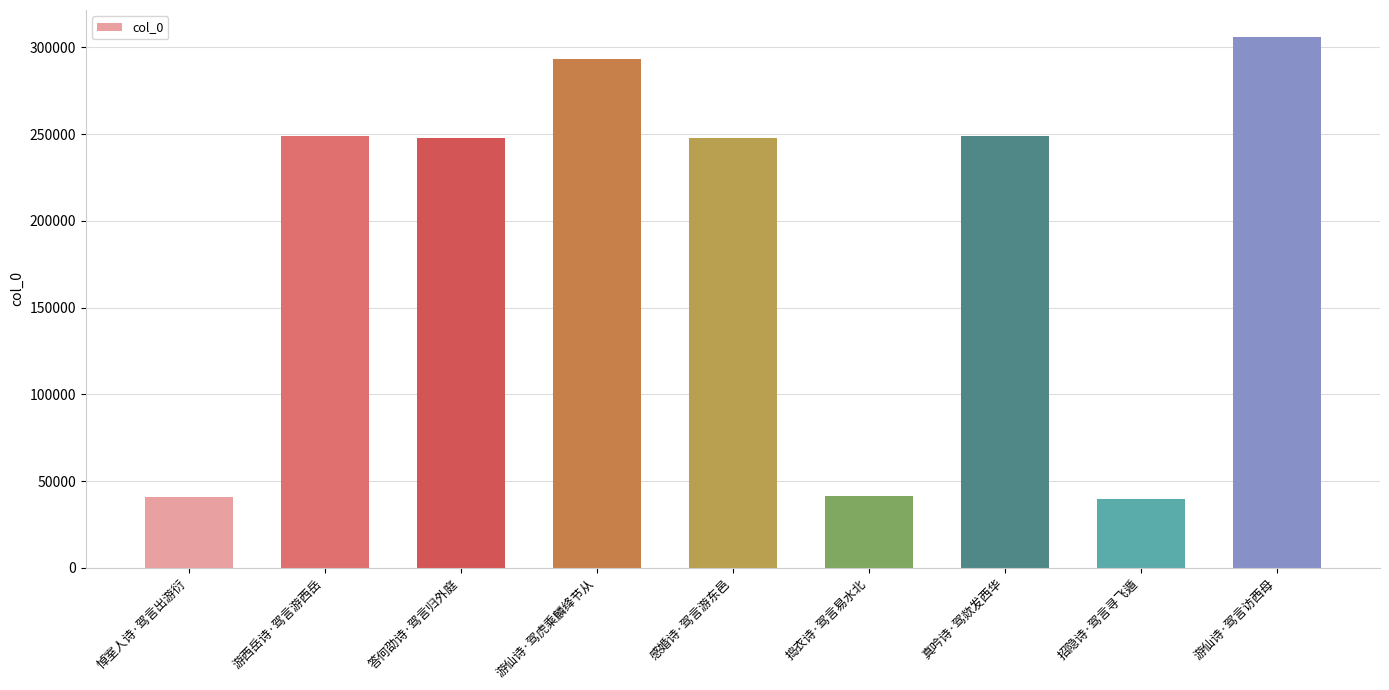

What is the change in value from 真吟诗·驾欻发西华 to 游仙诗·驾言访西母?

+57214